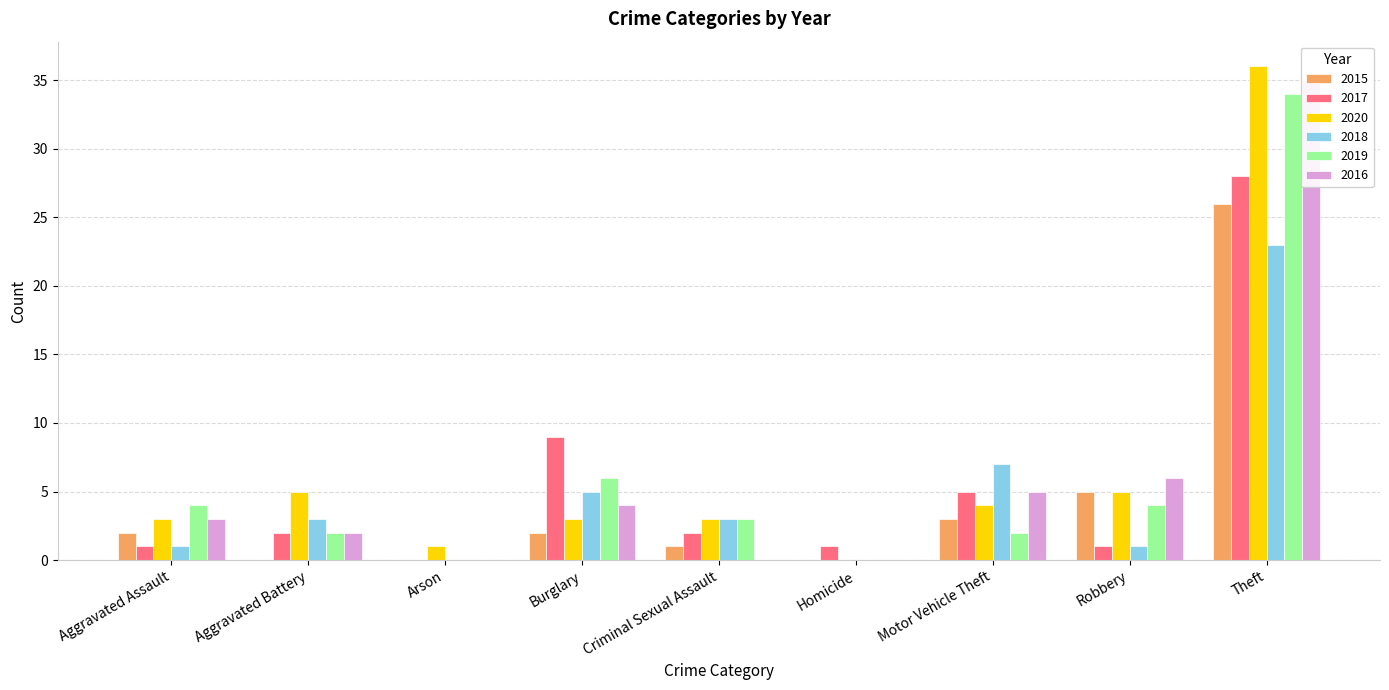

What is the label of the 8th bar from the left?

Robbery